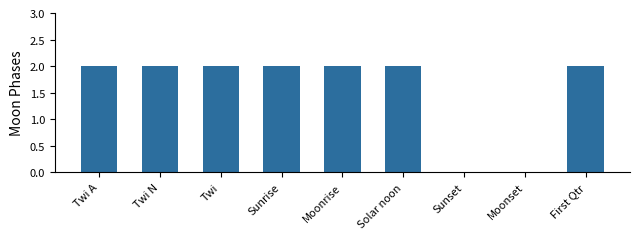

What is the sum of all values?

14